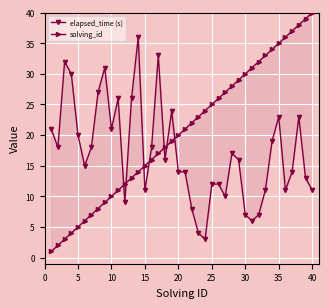

Which series has the largest range (max minus min)?

solving_id